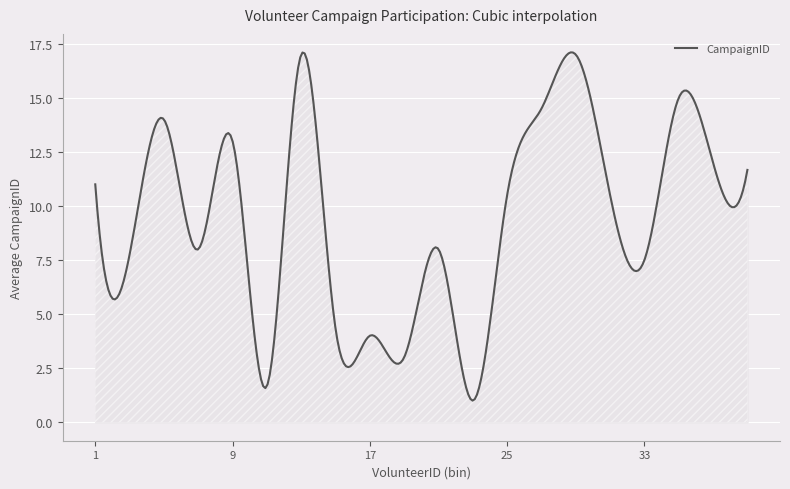

What is the greatest value displayed?

17.1